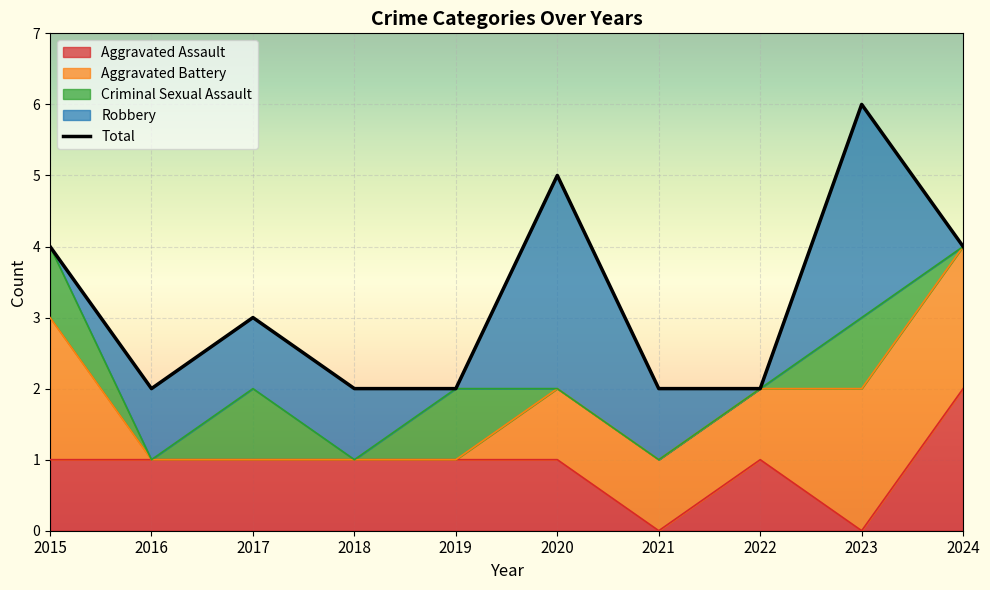

Where is Robbery nearest to the value 1?

2016